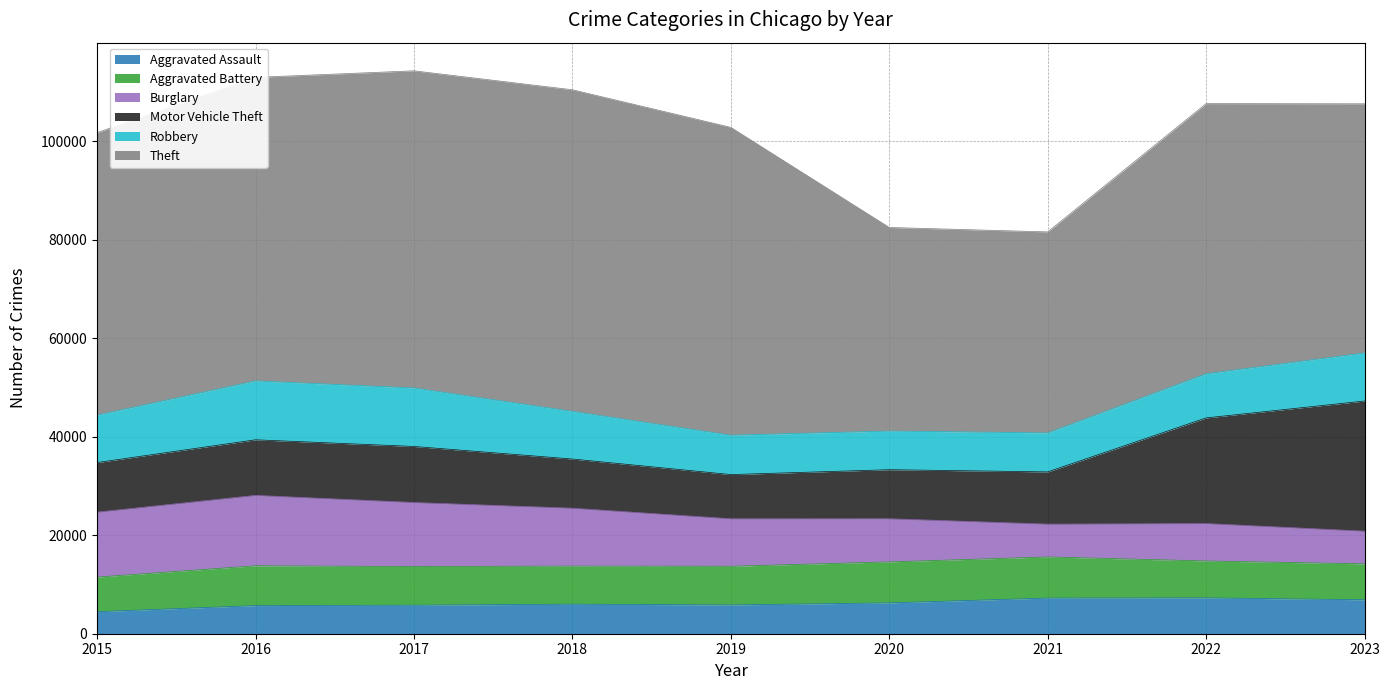

At which category does Burglary reach its first local valley?

2021